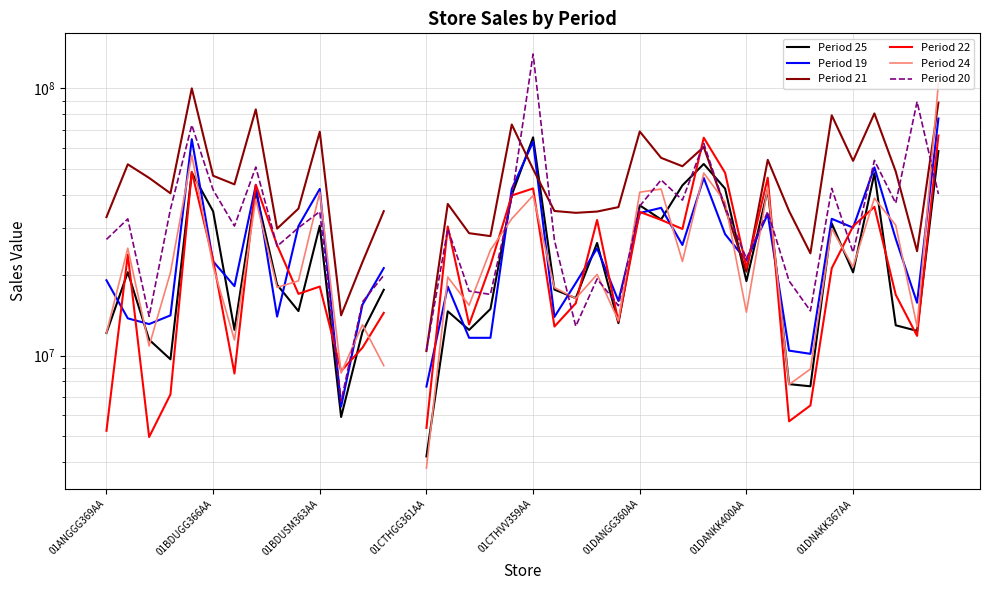

The Period 22 series shows 10697100.0 at 12. True or false?

True